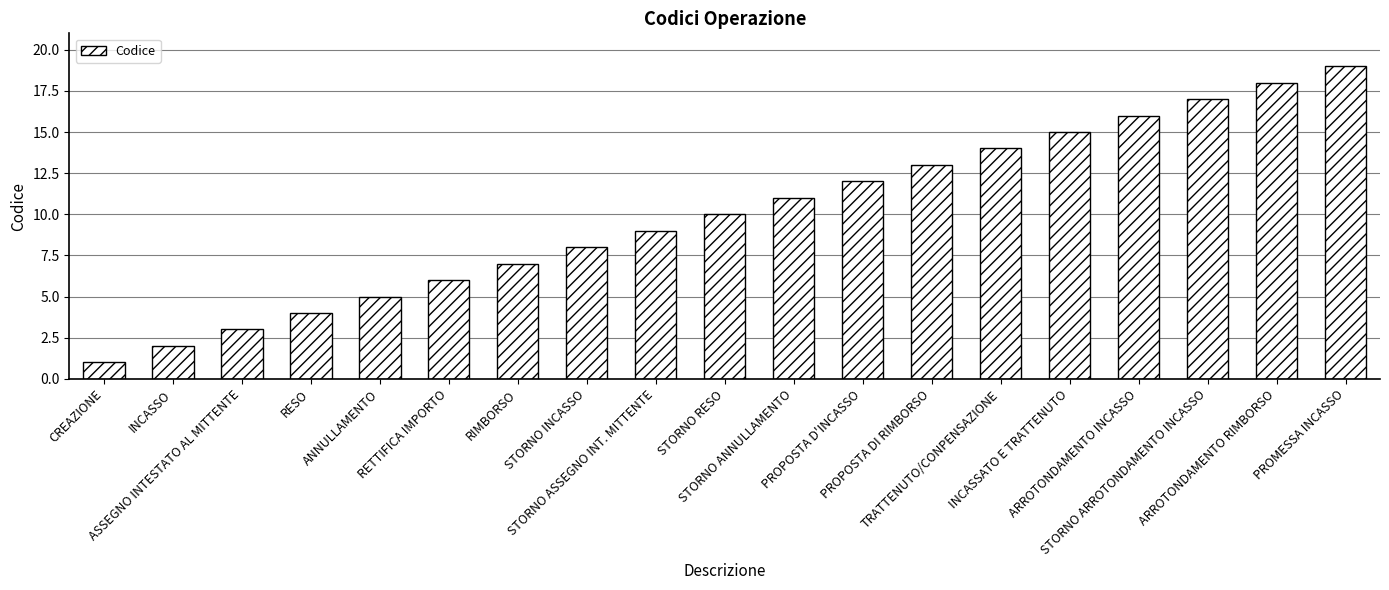

How many categories are shown in the chart?

19